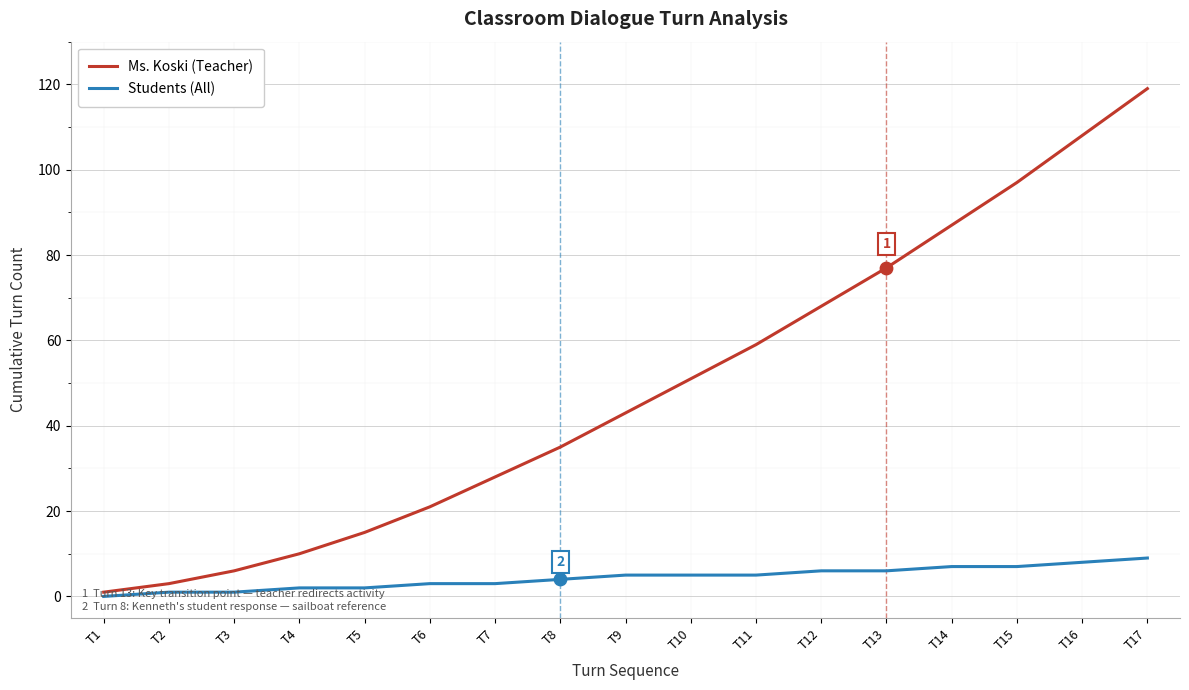

Which series has the largest range (max minus min)?

Ms. Koski (Teacher)